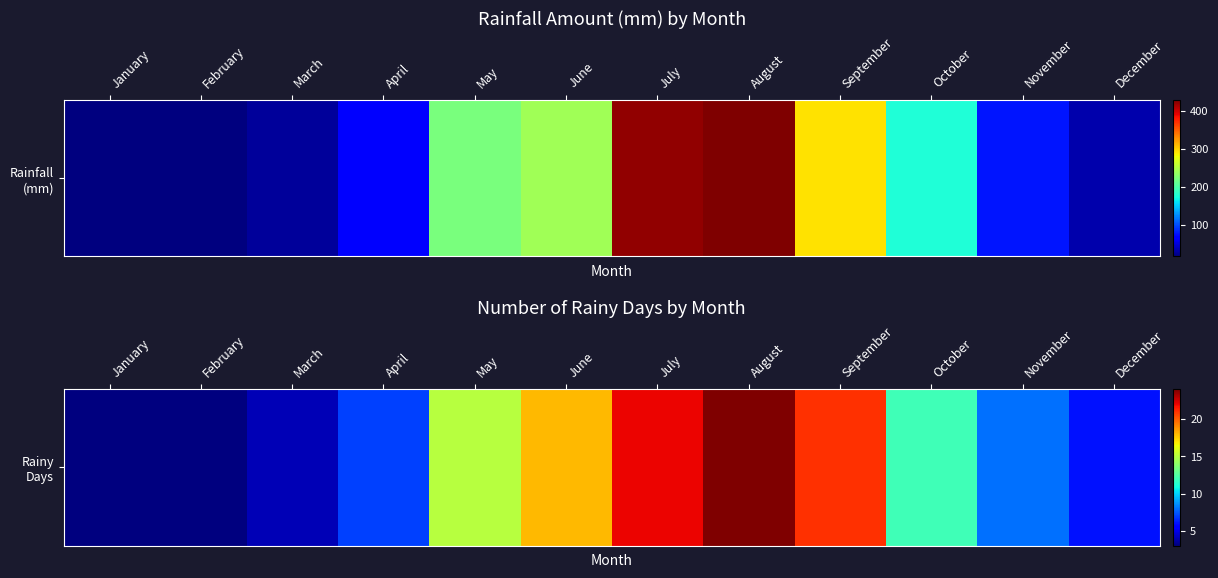

List the labels in order of value, largest first.

August, July, September, June, May, October, November, April, December, March, January, February